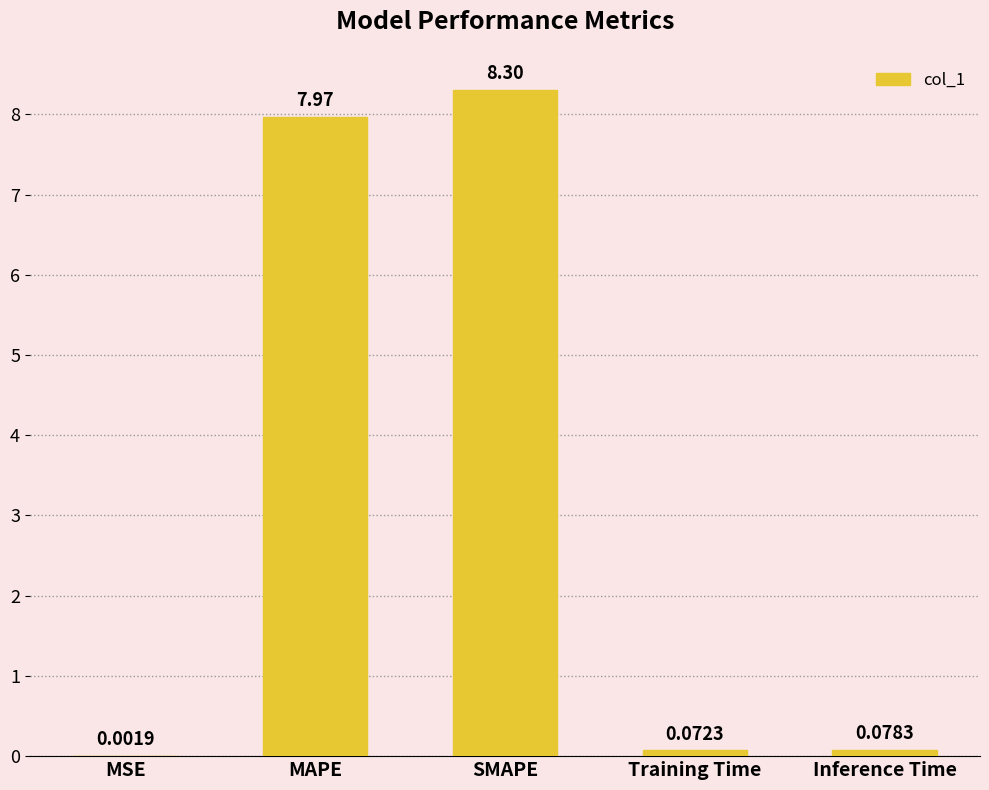

What is the sum of the values at SMAPE and Training Time?

8.4